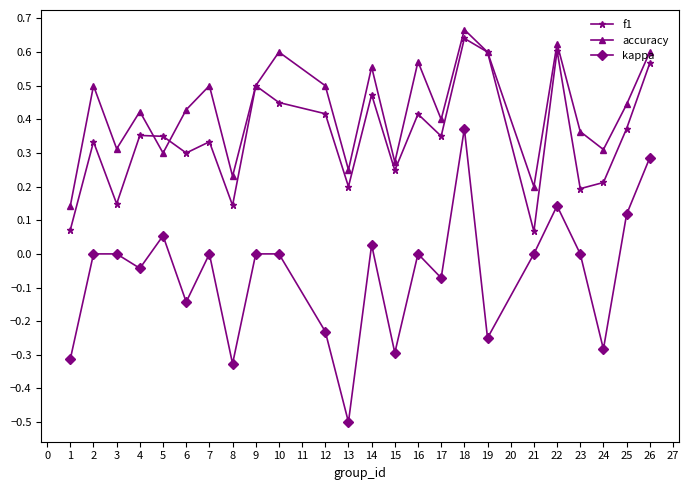

Which series changed the most between 14 and 26?

kappa